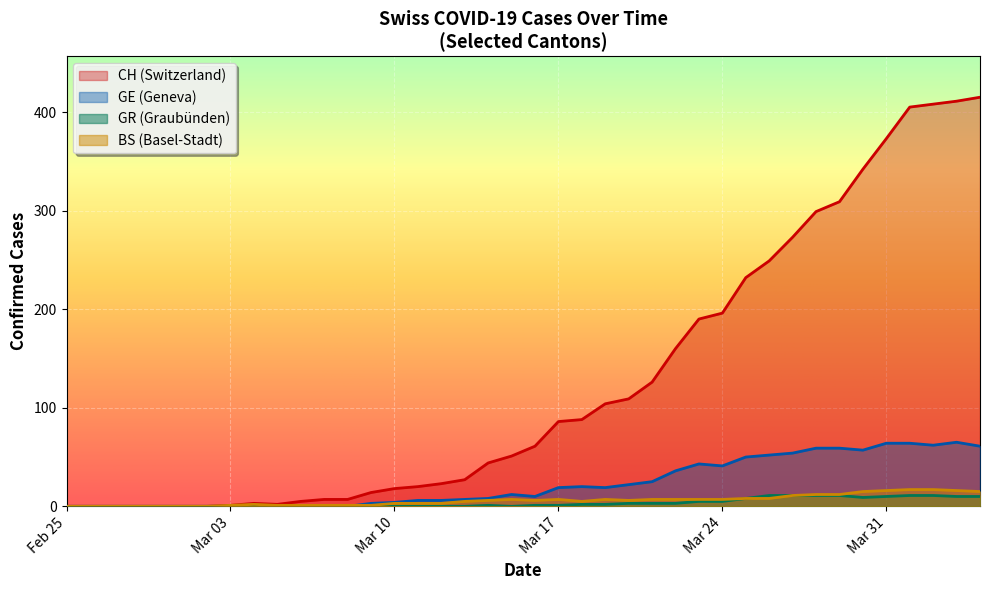

Count the number of data series in this chart.

4